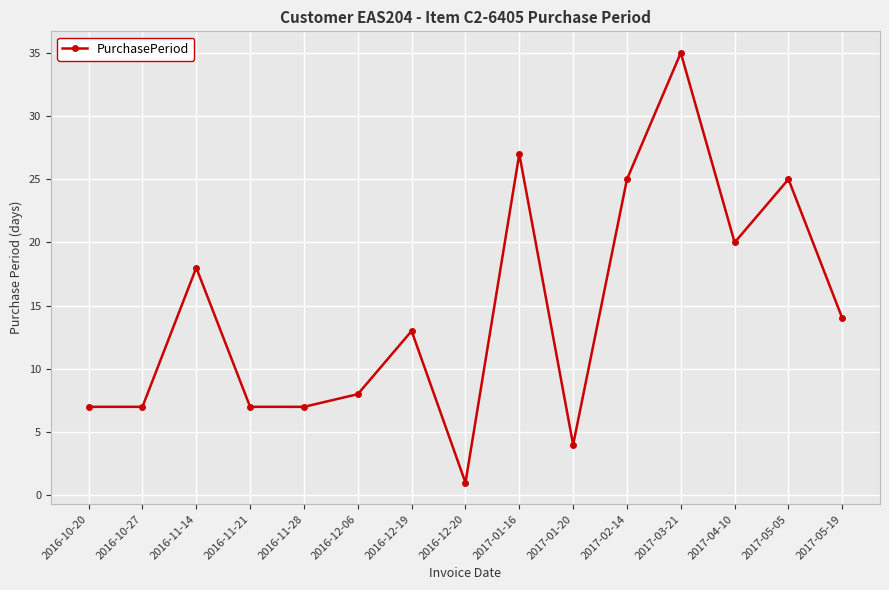

How many points are higher than both their immediate neighbors (excluding endpoints)?

5